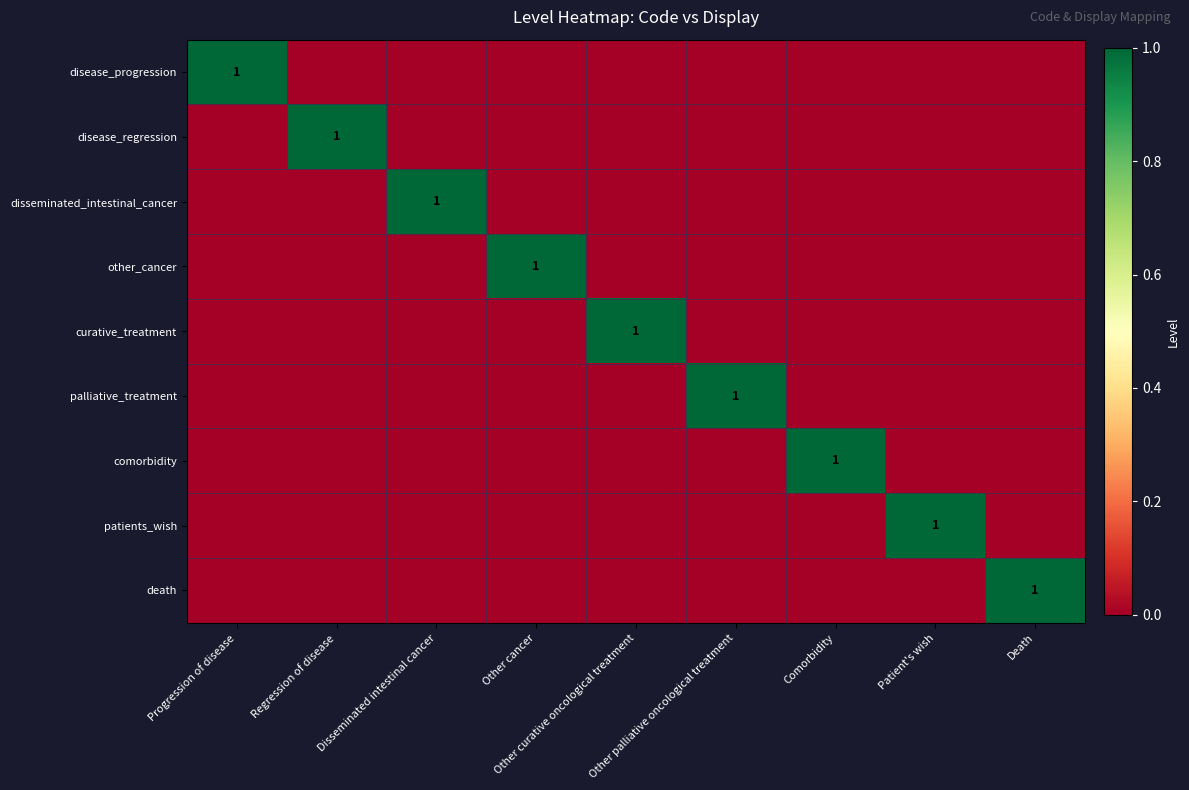

Where is disease_progression nearest to the value 0?

Regression of disease